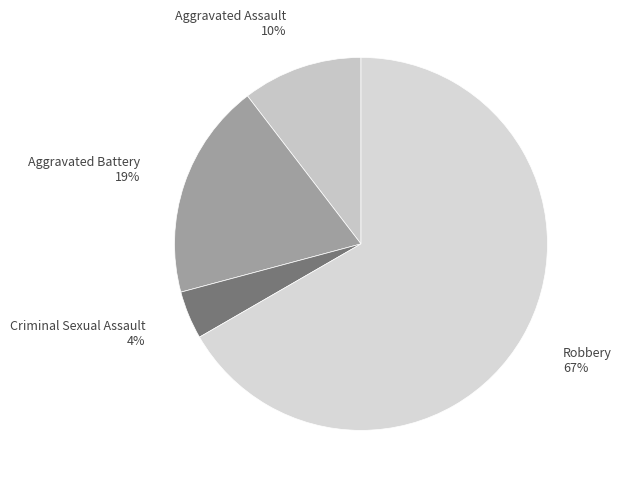

How many segments does this pie chart have?

4